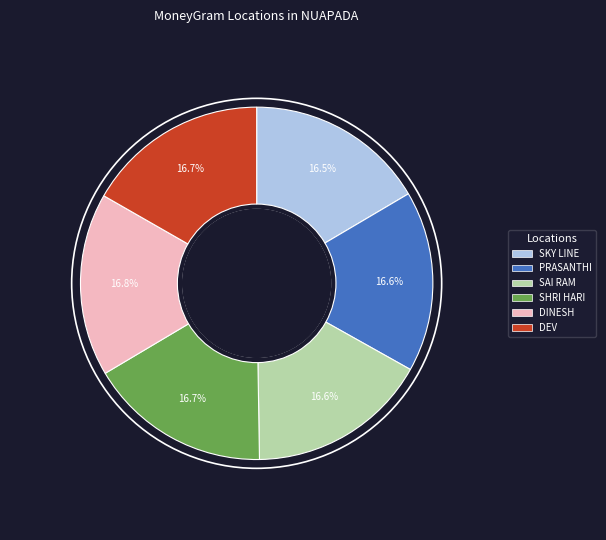

How many slices are in this pie chart?

6